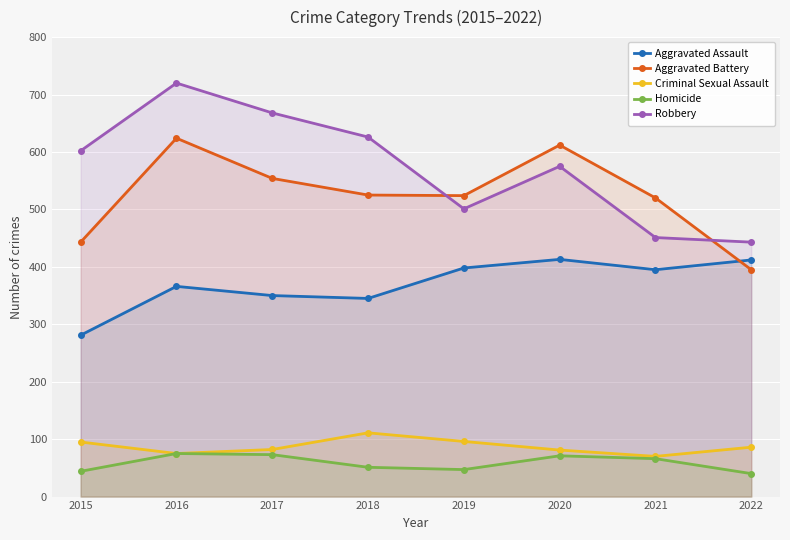

What is the difference between the highest and lowest values at 2021?

454